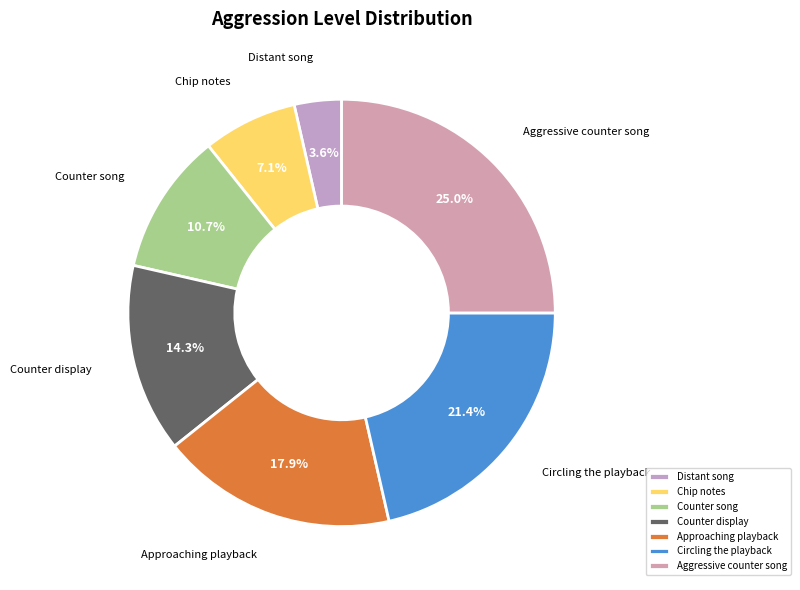

To the nearest percent, what portion does Chip notes represent?

7%